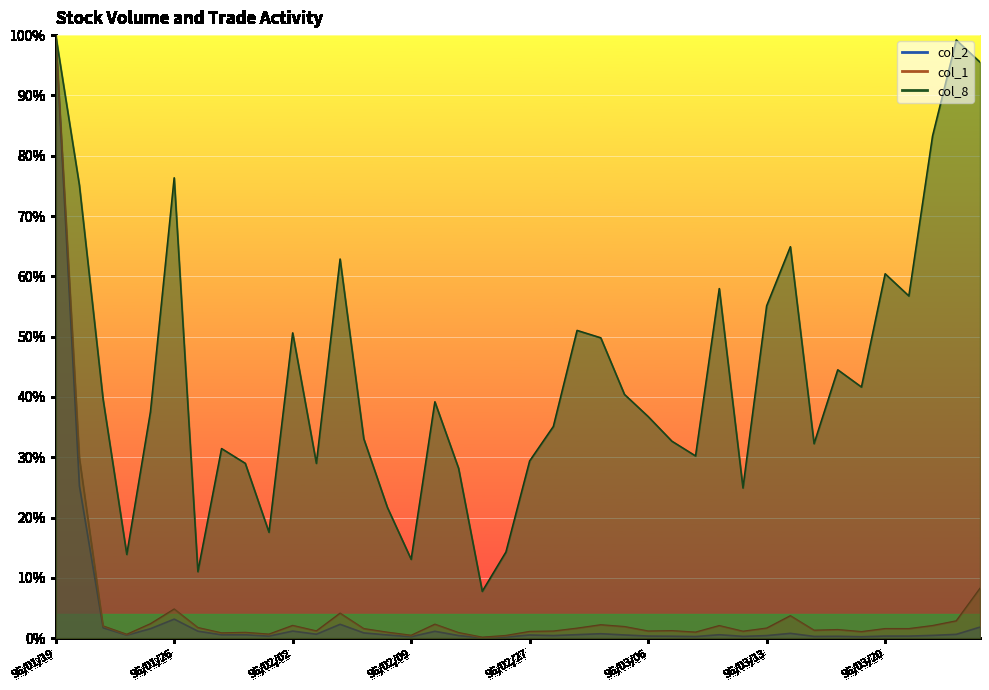

Is the value of col_2 at 96/02/26 greater than the value of col_1 at 96/02/07?

No